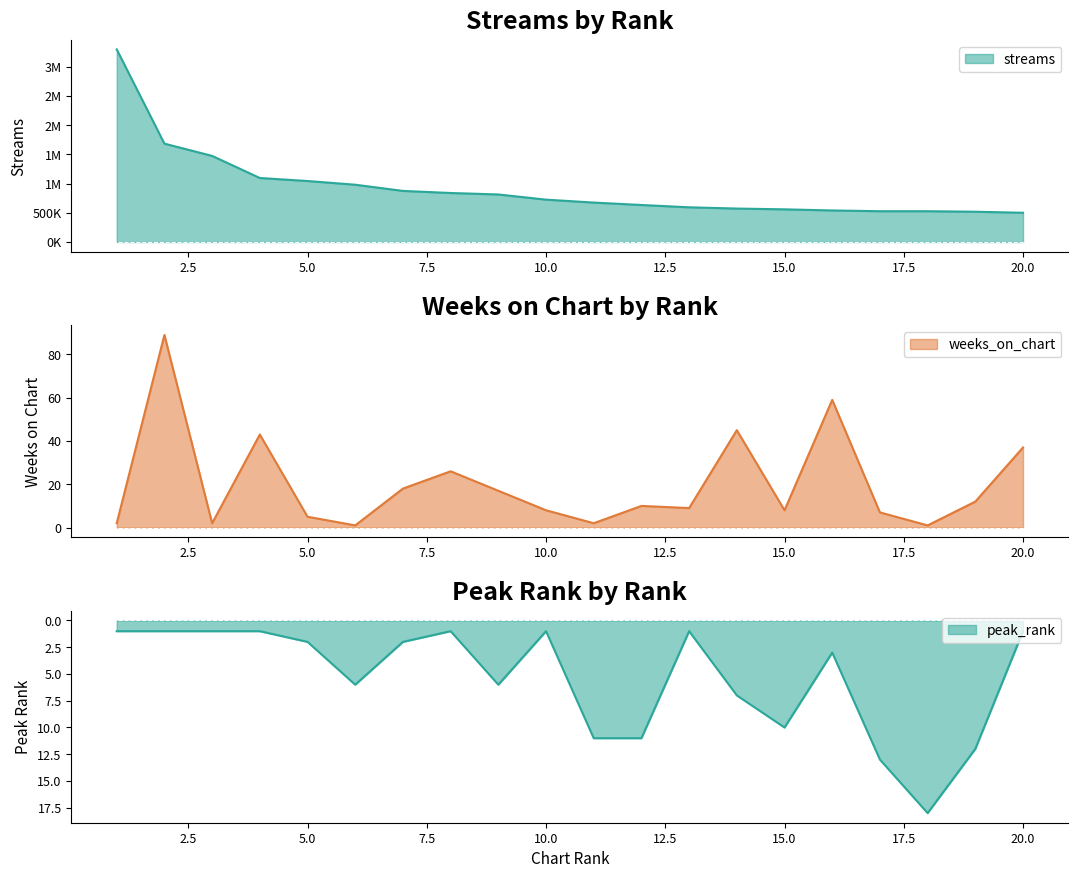

The value of peak_rank at 6 is 6. True or false?

True